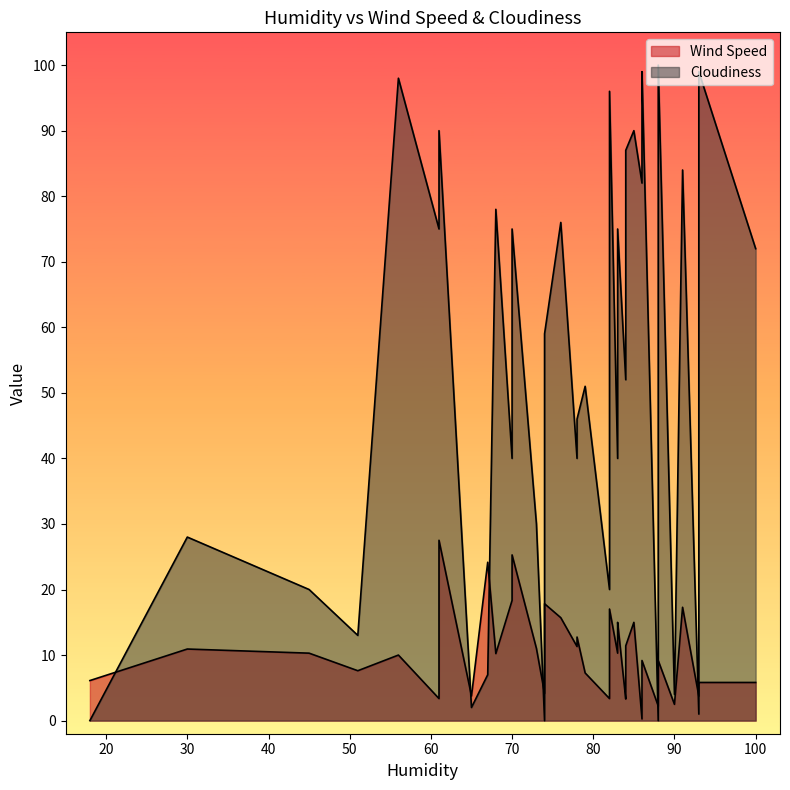

What is the label of the 17th point from the right?

70